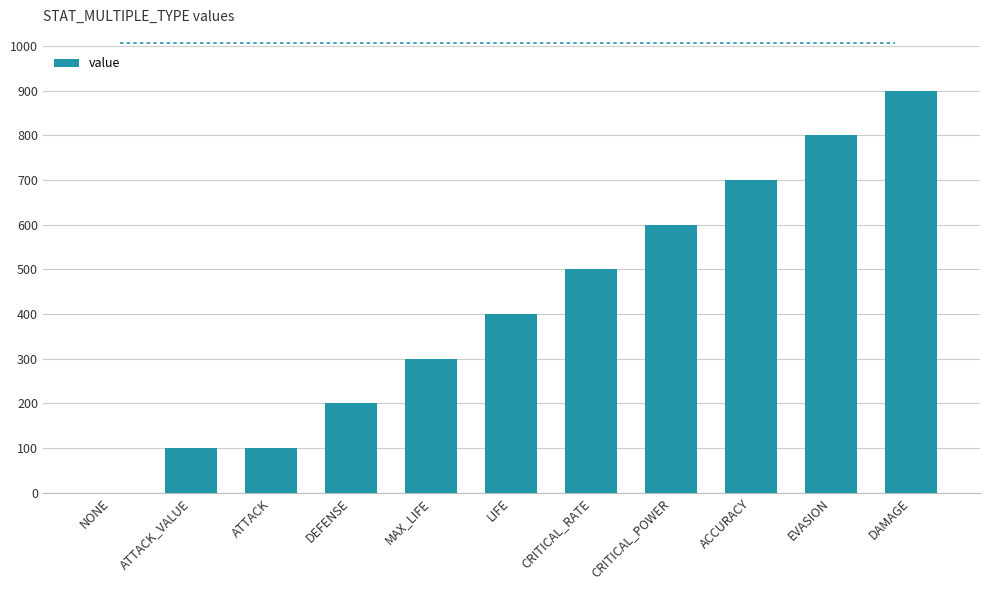

Approximately how many times larger is the value at LIFE compared to CRITICAL_POWER?

0.7